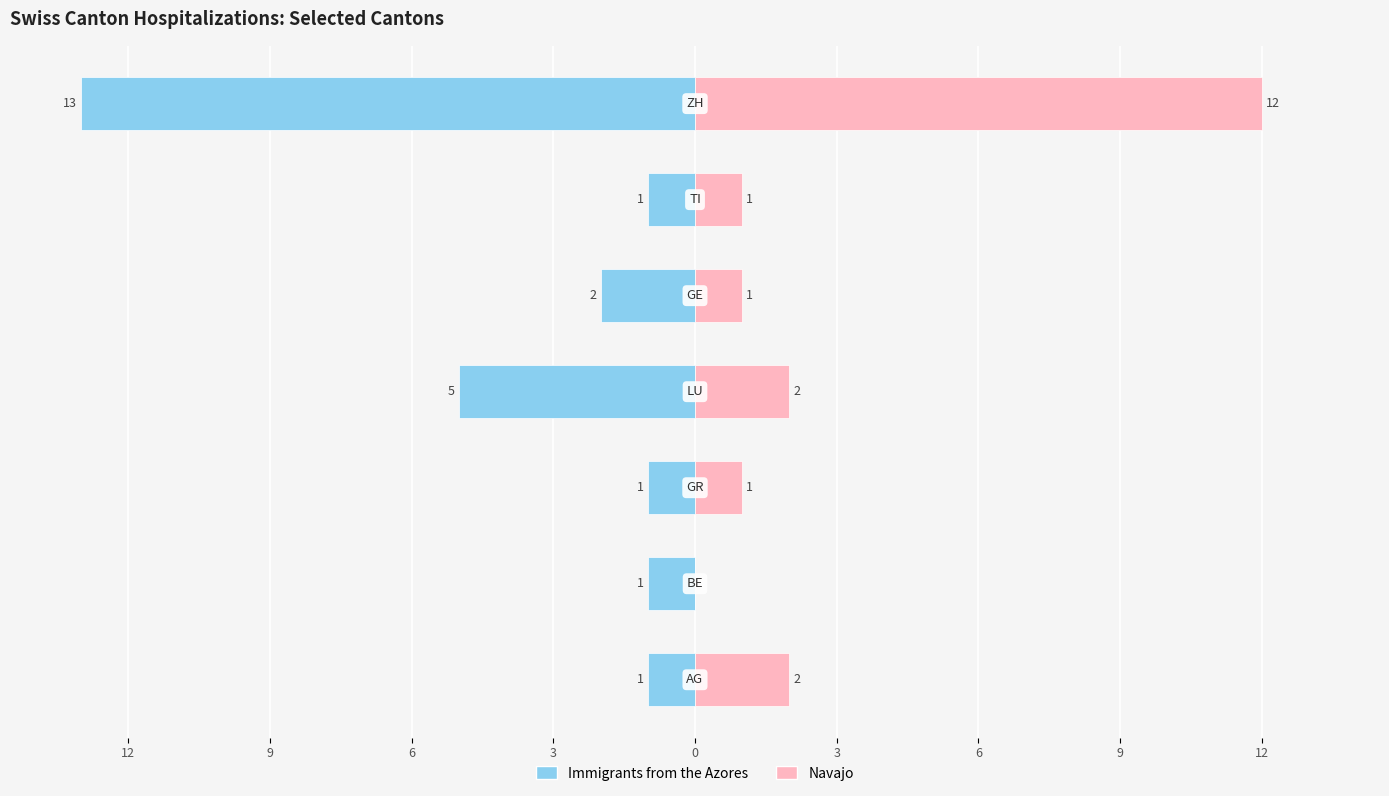

Reading right to left, list all the values displayed in this chart.

Immigrants from the Azores: 3=-13	0=-1	3=-2	6=-5	9=-1	12=-1	15=-1
Navajo: 3=12	0=1	3=1	6=2	9=1	12=0	15=2